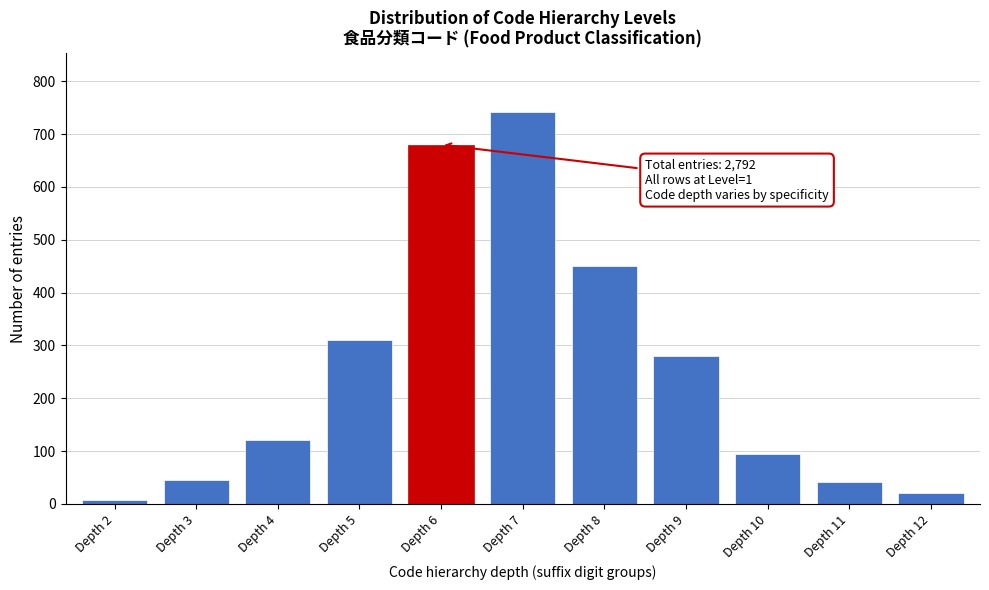

What is the greatest value displayed?

742